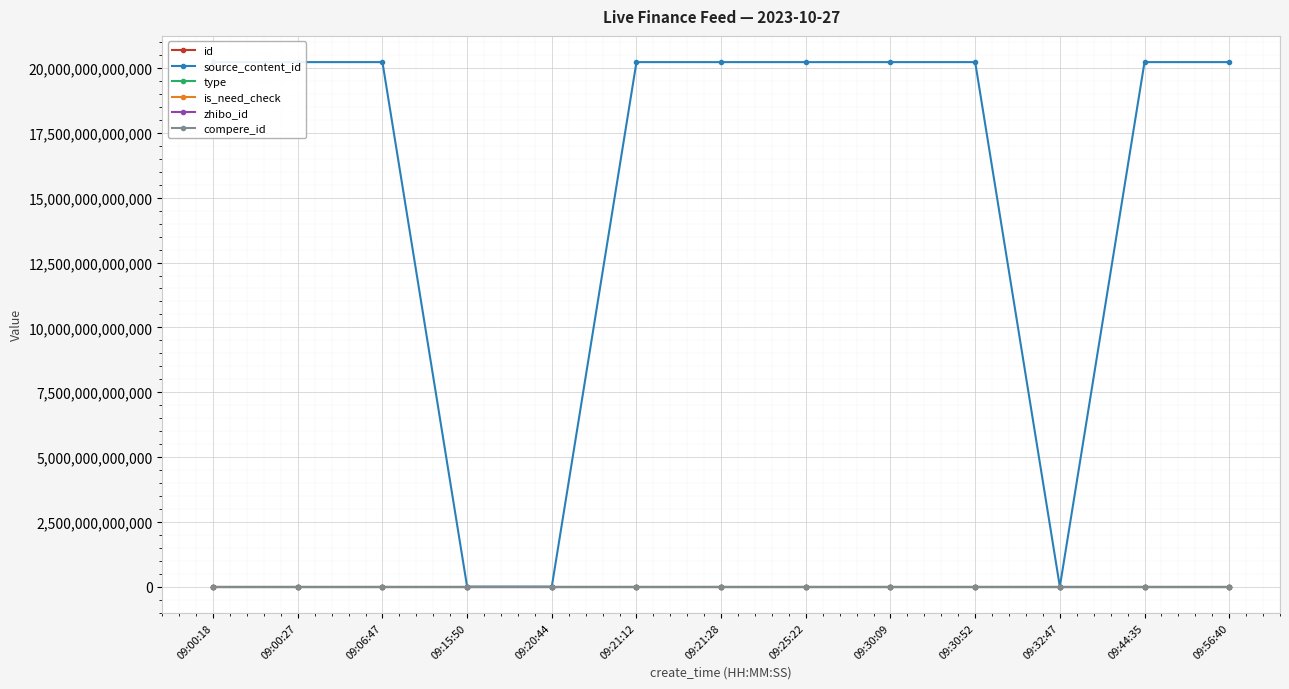

Which series has the largest total across all categories?

source_content_id